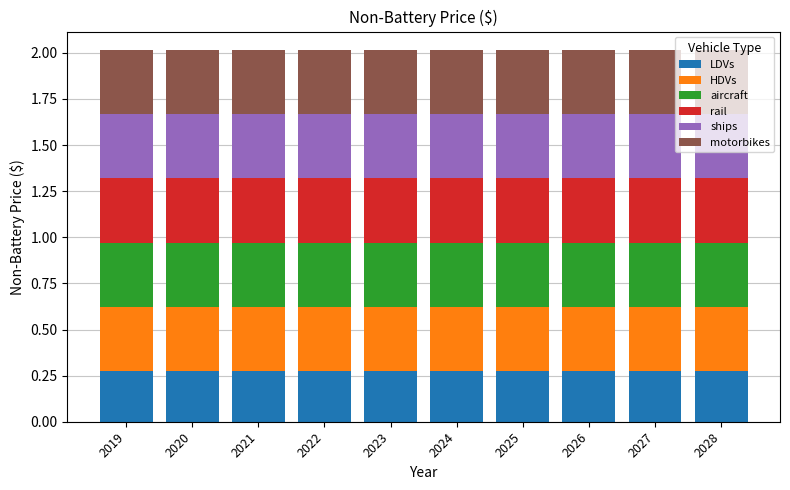

The value of LDVs at 2026 is 0.4. True or false?

False